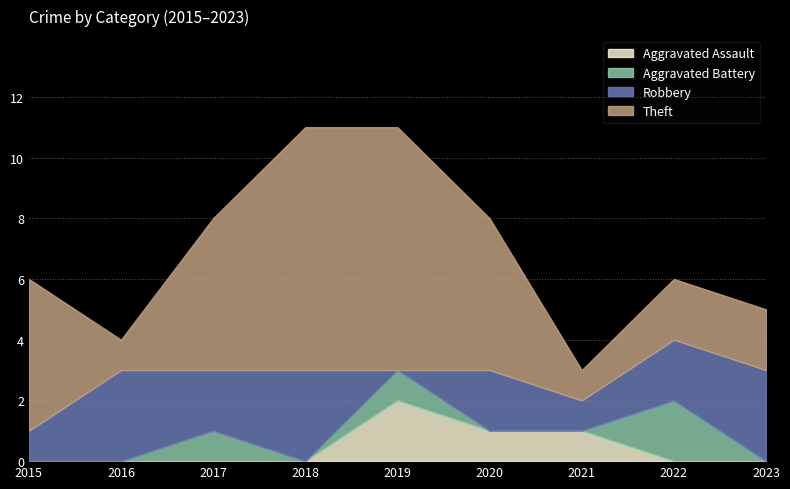

Which series changed the most between 2020 and 2021?

Theft